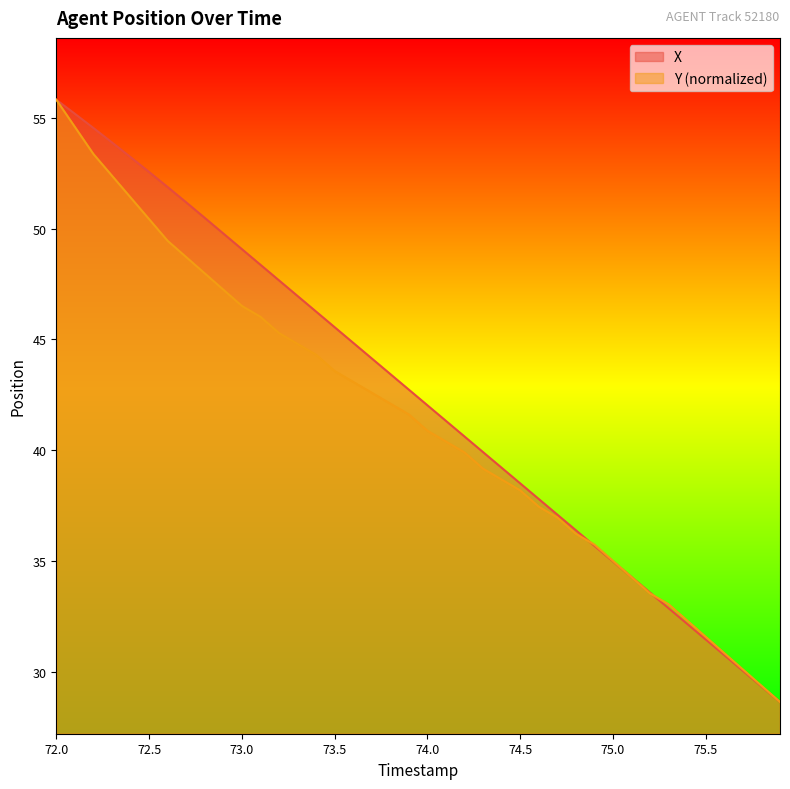

What is the maximum value shown in the chart?

55.8